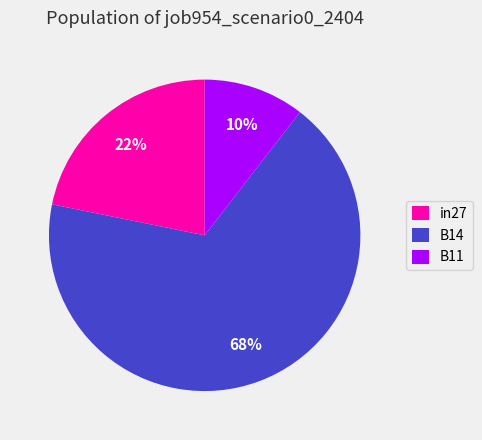

Which slice is the largest?

B14